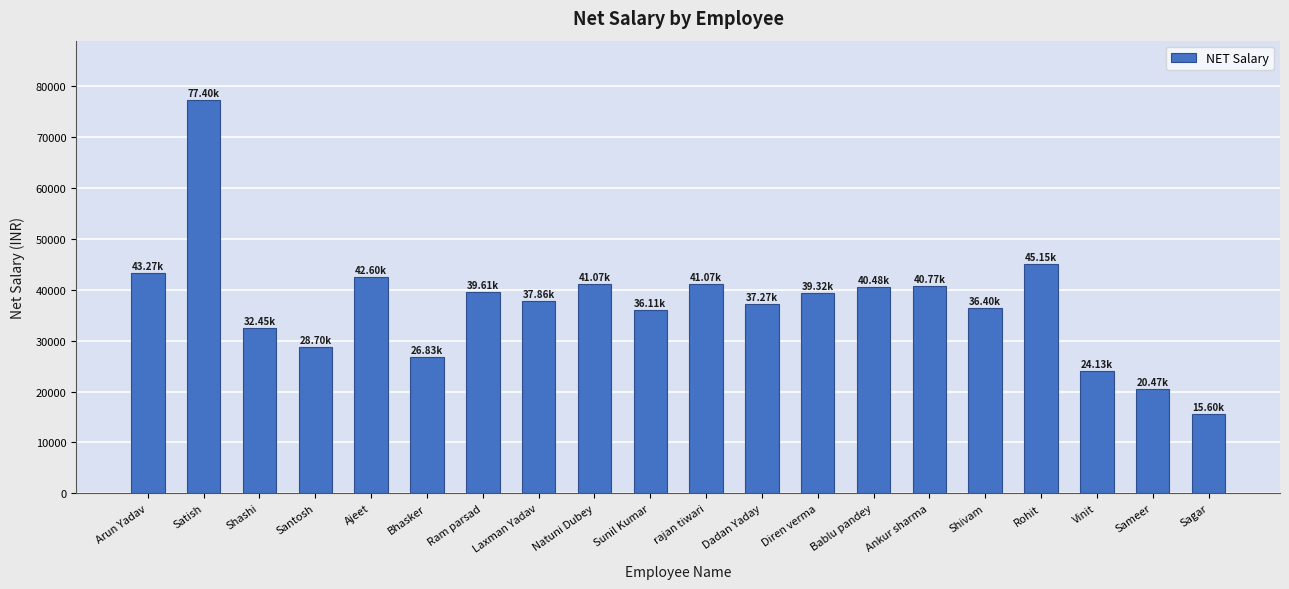

What is the greatest value displayed?

77400.0